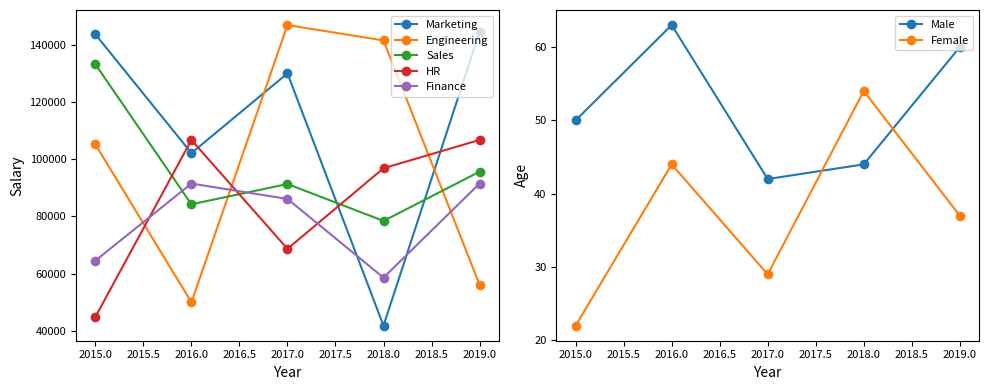

What is the minimum value shown in the chart?

41716